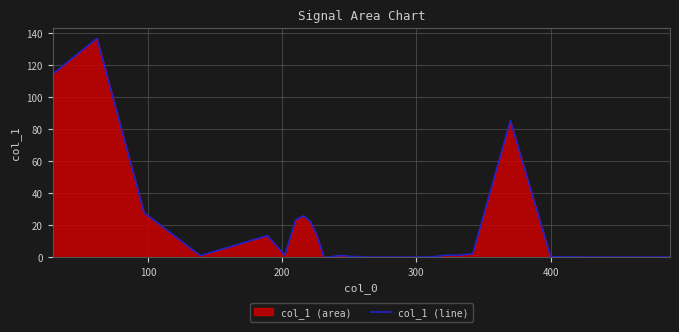

How many lines are shown in the chart?

1